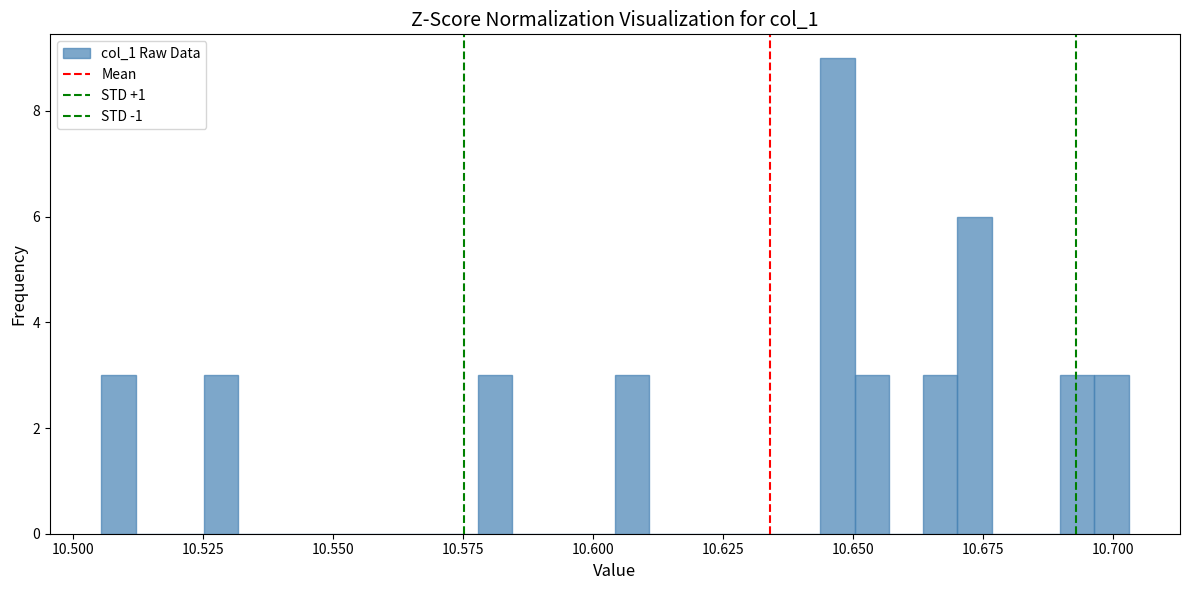

Around what value on the x-axis is the tallest bar? Give the approximate position of its centre, as read against the axis.

10.645